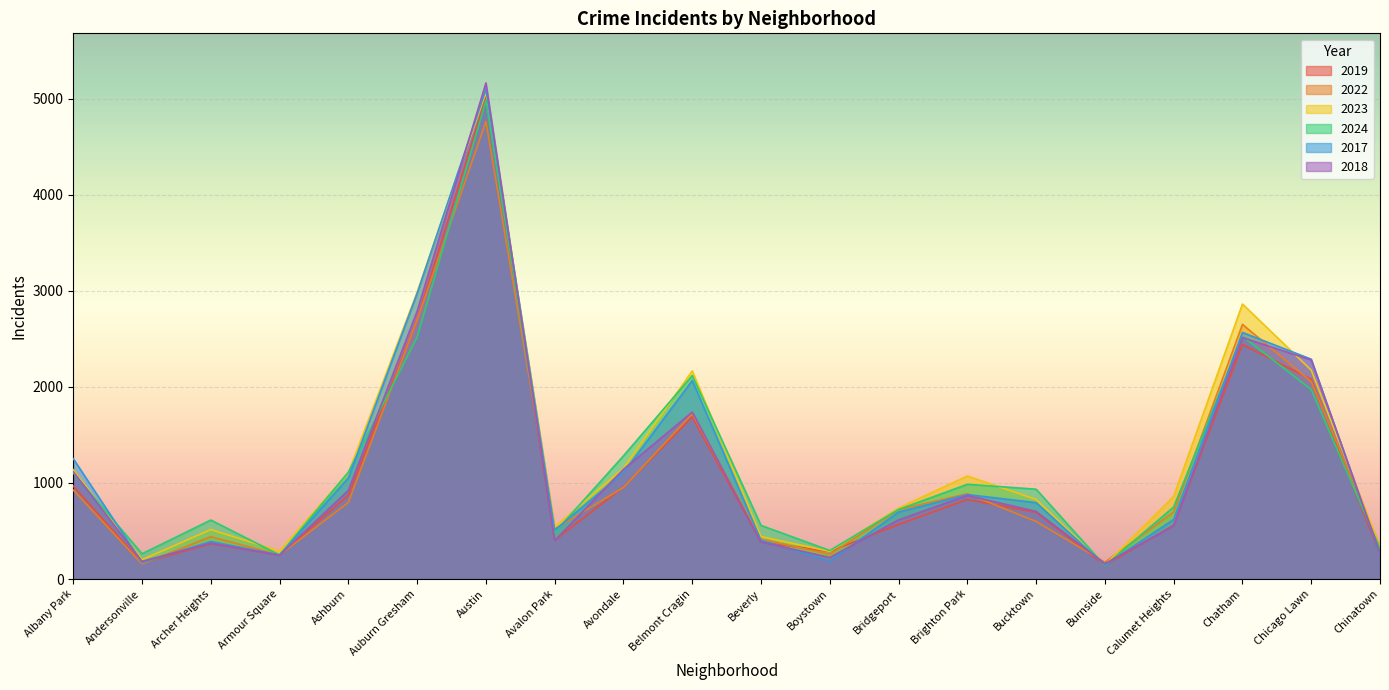

Where does the 2018 series first go above 704?

Albany Park